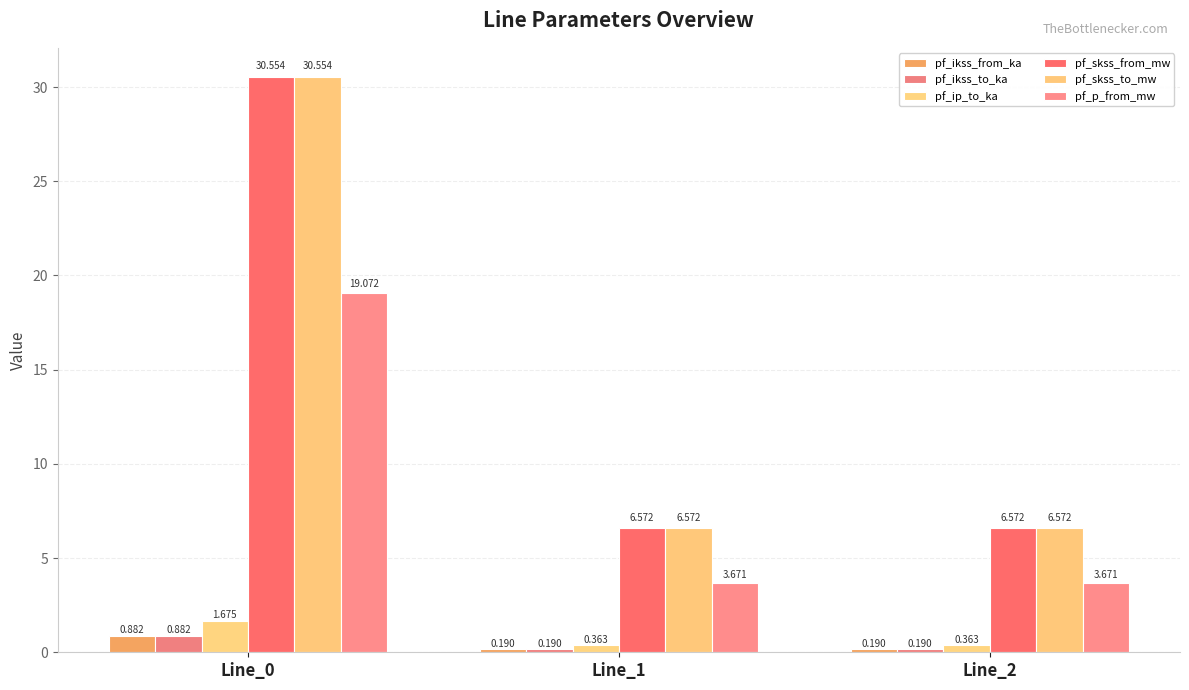

What is the sum of the pf_ikss_from_ka values at Line_0 and Line_2?

1.1